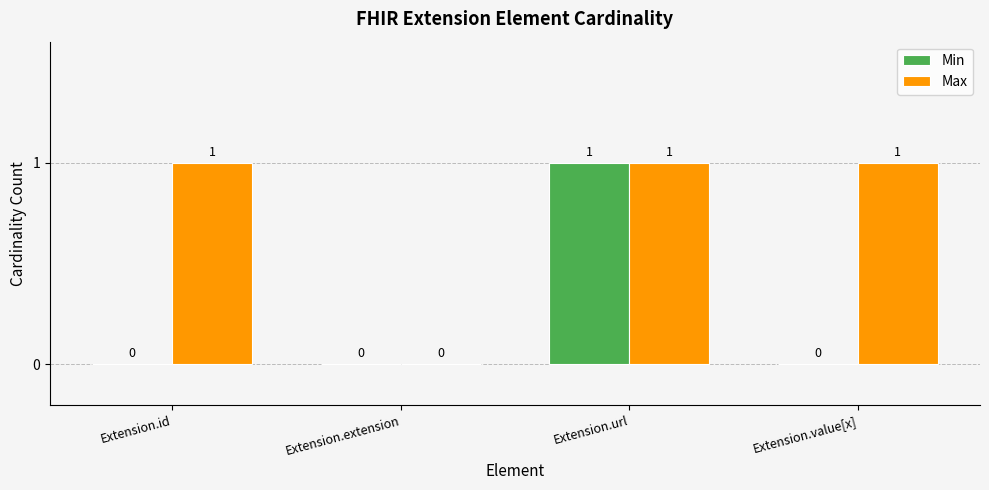

Is it true that Min equals 1 at Extension.url?

True